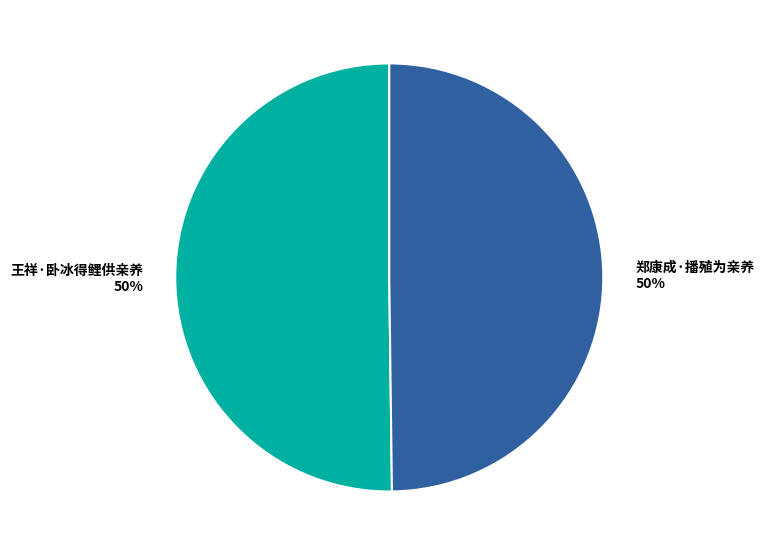

To the nearest percent, what percentage of the pie is 王祥·卧冰得鲤供亲养?

50%